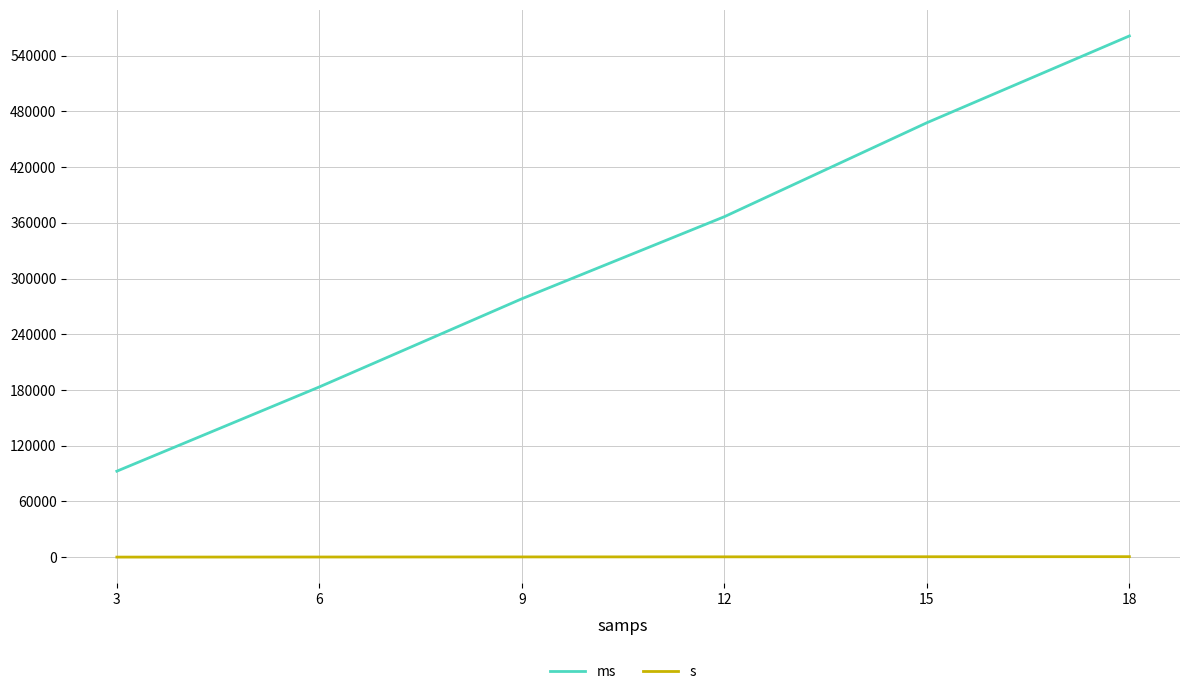

List the series in order of their peak value, lowest first.

s, ms